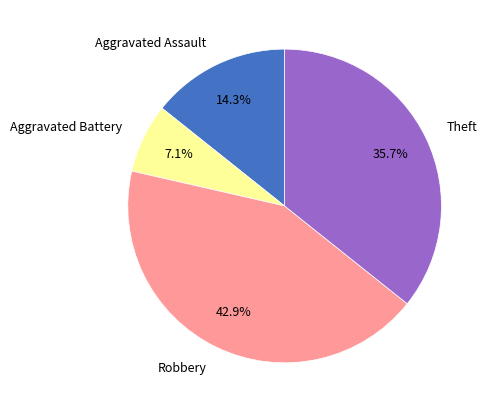

Between Robbery and Theft, which is larger?

Robbery